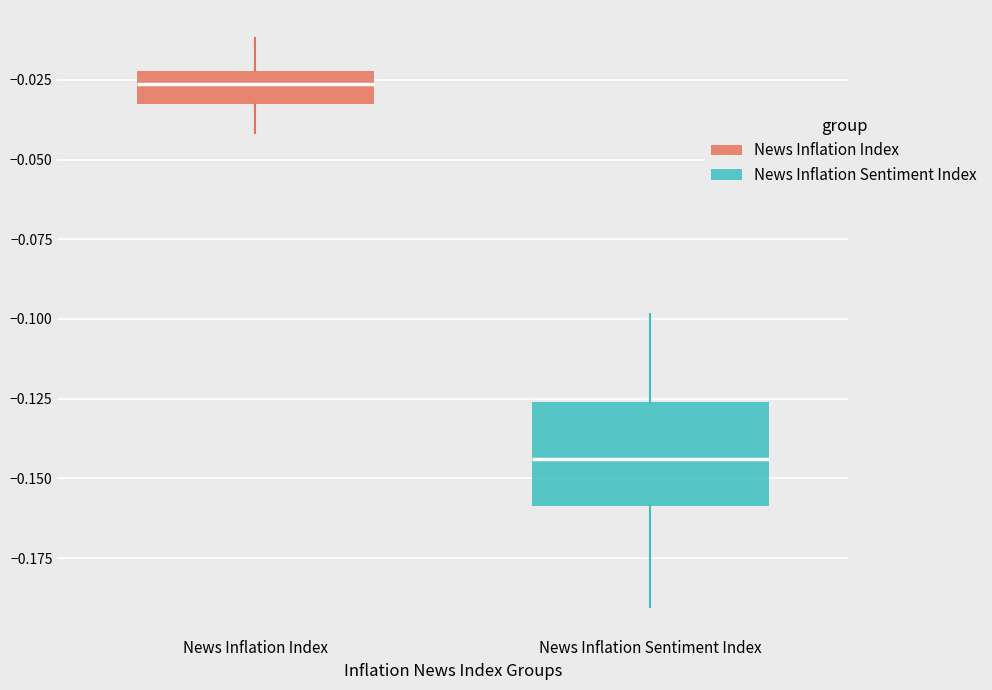

Reading left to right, transcribe this box plot: for each box, give where its median line is, the range the box spans, and where its two whiskers end, as read against the y-axis. The values are not printed on the chart, so give them approximately, as read against the axis.

News Inflation Index: median -0.025, box -0.035 to -0.020, whiskers -0.040 to -0.010
News Inflation Sentiment Index: median -0.145, box -0.160 to -0.125, whiskers -0.190 to -0.100